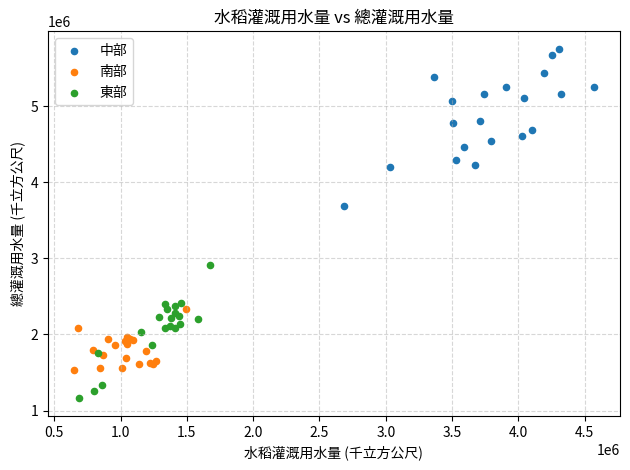

Which series contains the highest Y value?

中部